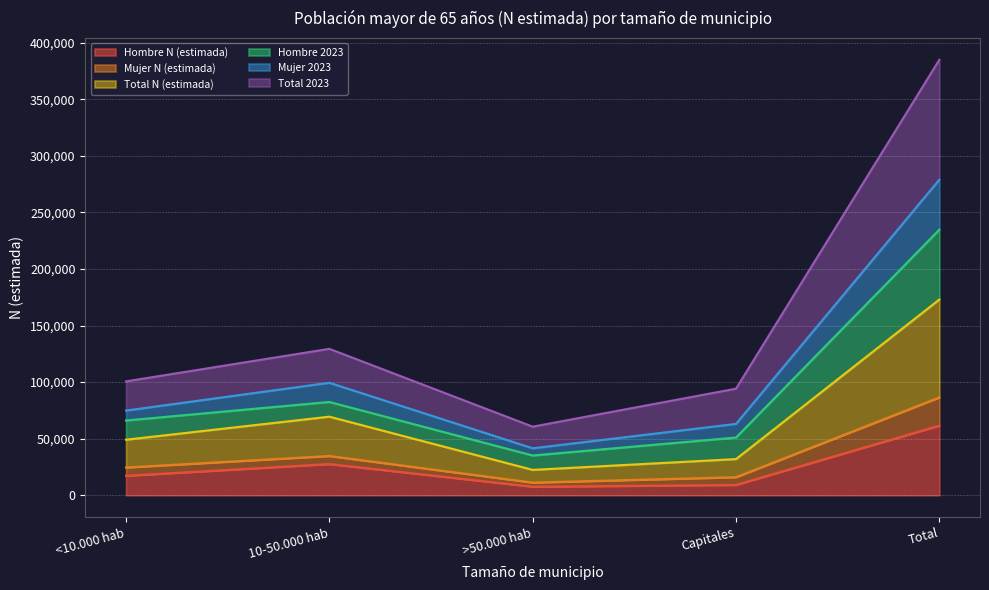

What is the difference between the highest and lowest values at >50.000 hab?

53037